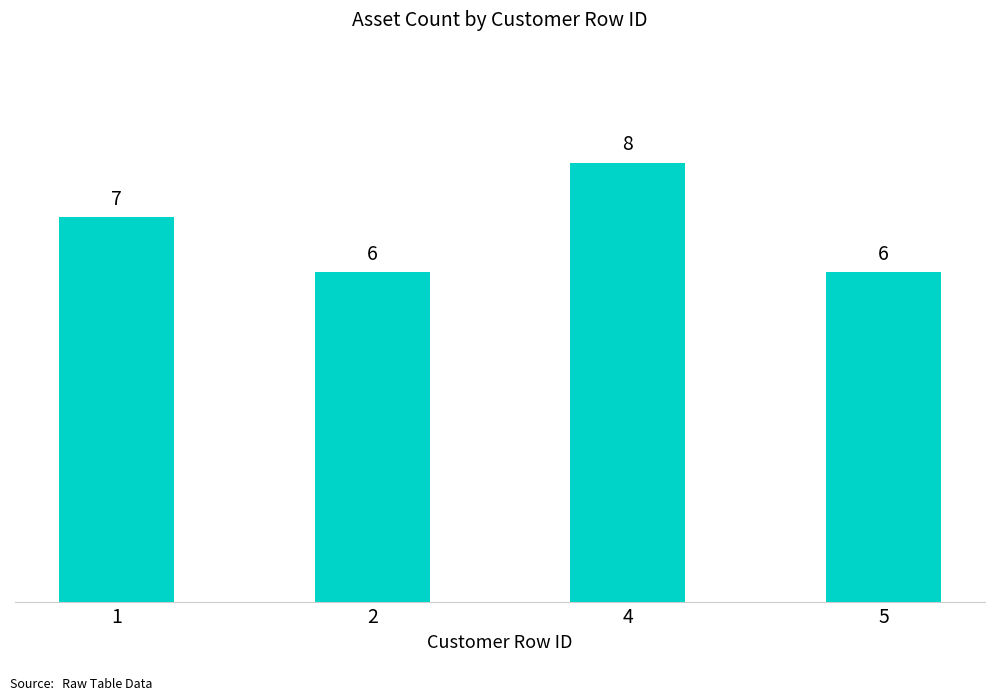

True or false: the data shows 7 at 1.

True